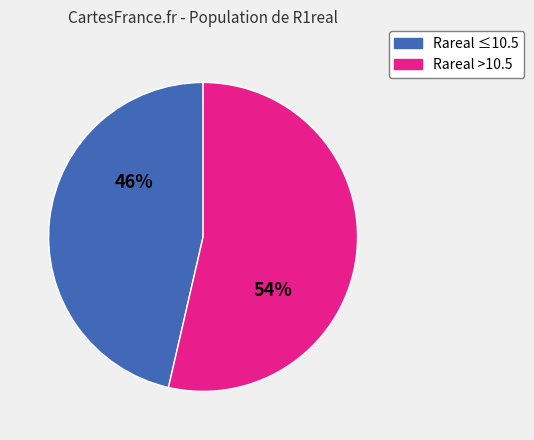

Count the number of slices in the pie.

2